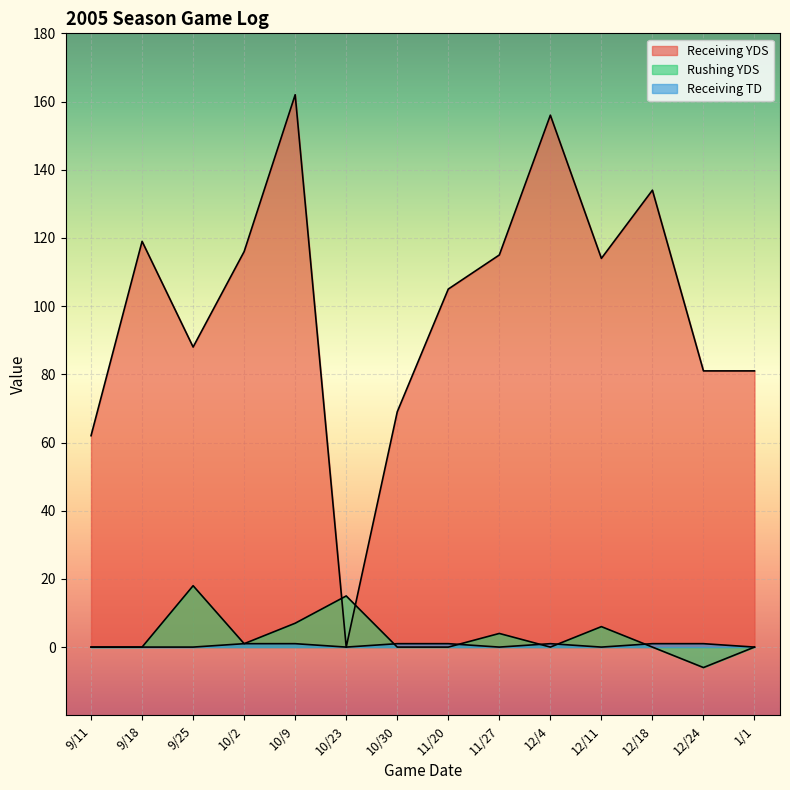

Reading left to right, list all the values displayed in this chart.

Receiving YDS: 9/11=62	9/18=119	9/25=88	10/2=116	10/9=162	10/23=0	10/30=69	11/20=105	11/27=115	12/4=156	12/11=114	12/18=134	12/24=81	1/1=81
Rushing YDS: 9/11=0	9/18=0	9/25=18	10/2=1	10/9=7	10/23=15	10/30=0	11/20=0	11/27=4	12/4=0	12/11=6	12/18=0	12/24=-6	1/1=0
Receiving TD: 9/11=0	9/18=0	9/25=0	10/2=1	10/9=1	10/23=0	10/30=1	11/20=1	11/27=0	12/4=1	12/11=0	12/18=1	12/24=1	1/1=0